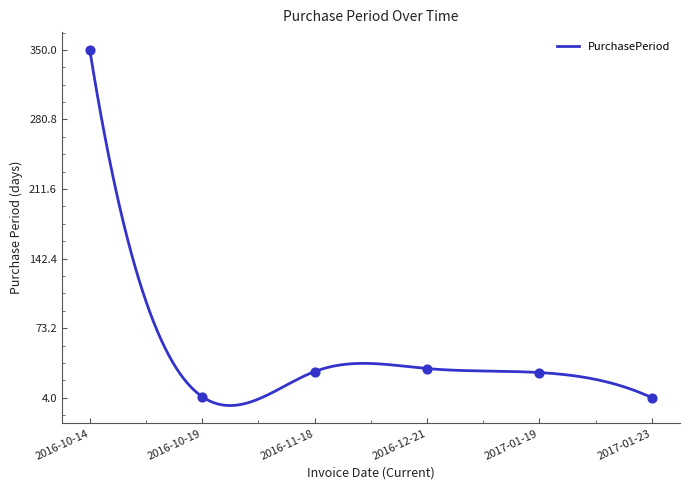

Approximately how many times larger is the value at 2017-01-19 compared to 2017-01-23?

7.2